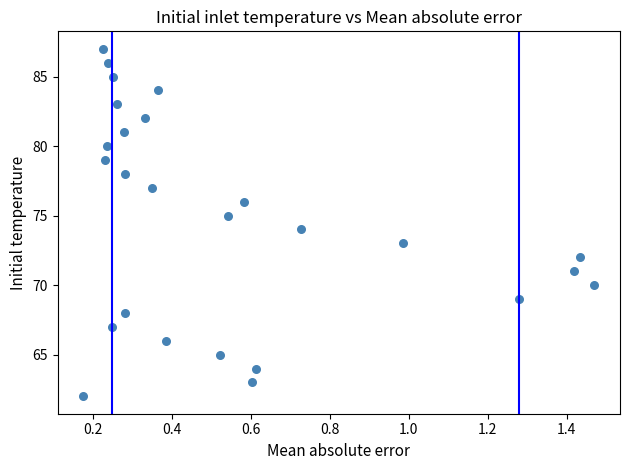

What is the range of Y values (max minus min)?

25